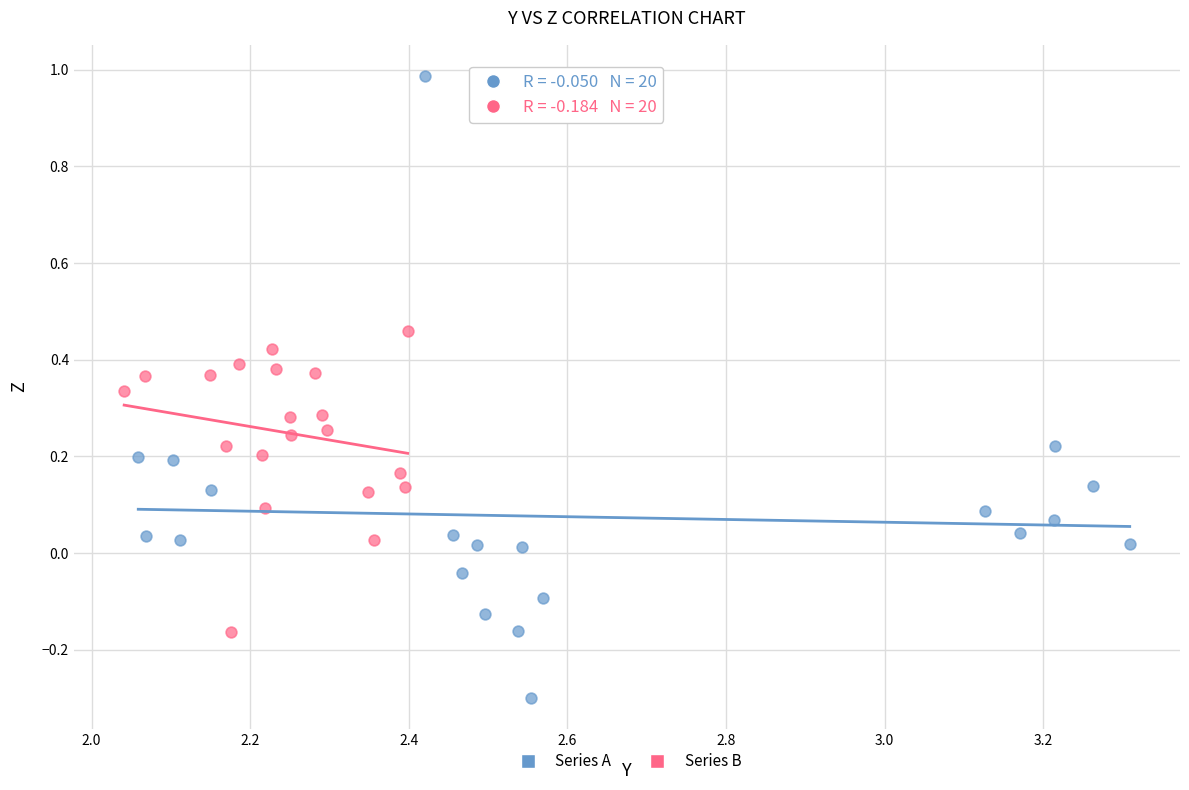

Which series contains the lowest Y value?

Series A